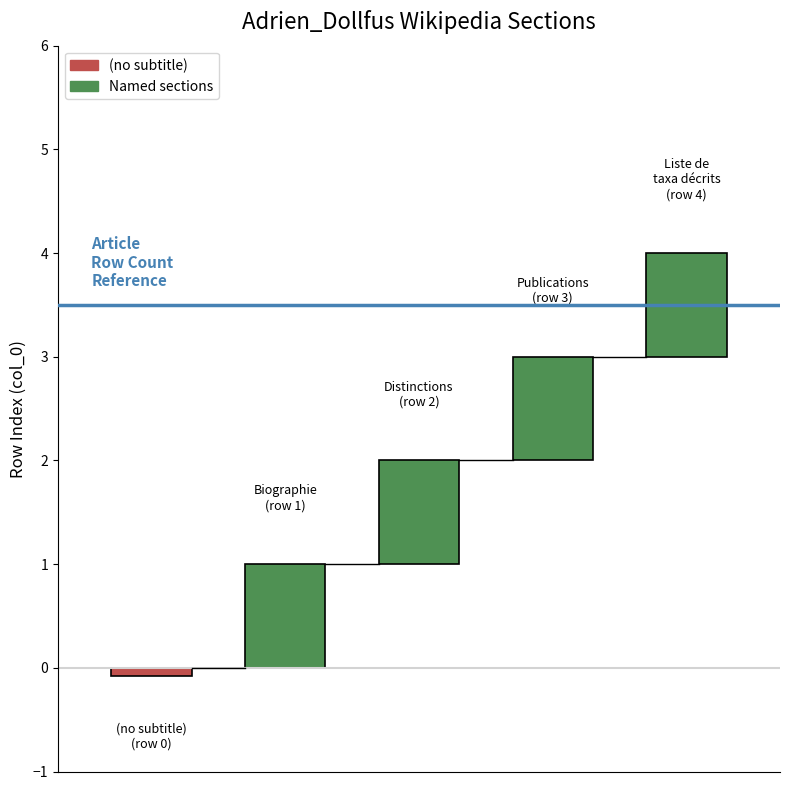

How many values are between 1 and 3?

3